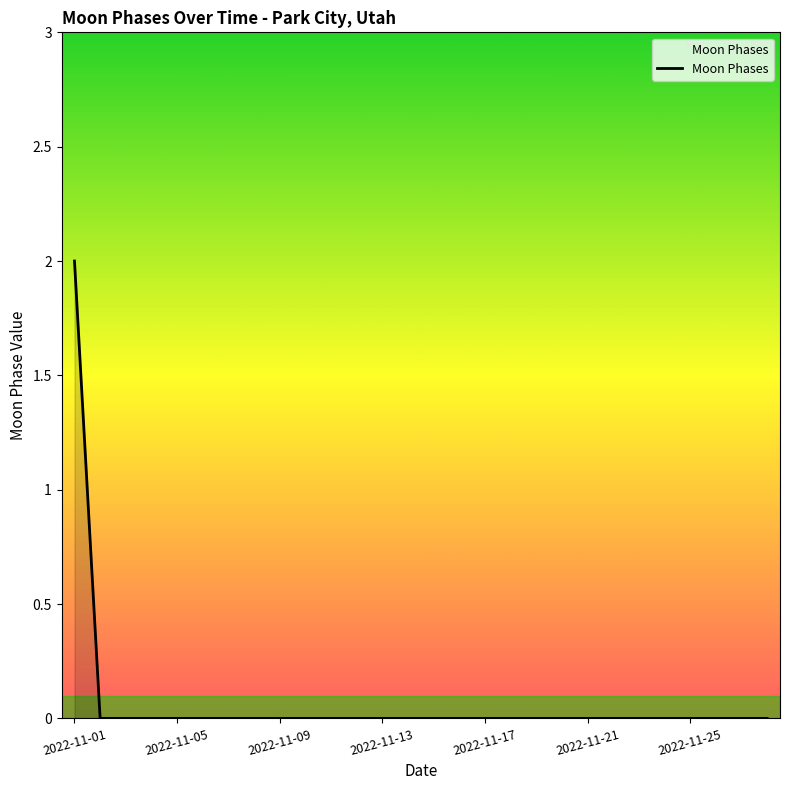

How many lines are shown in the chart?

1